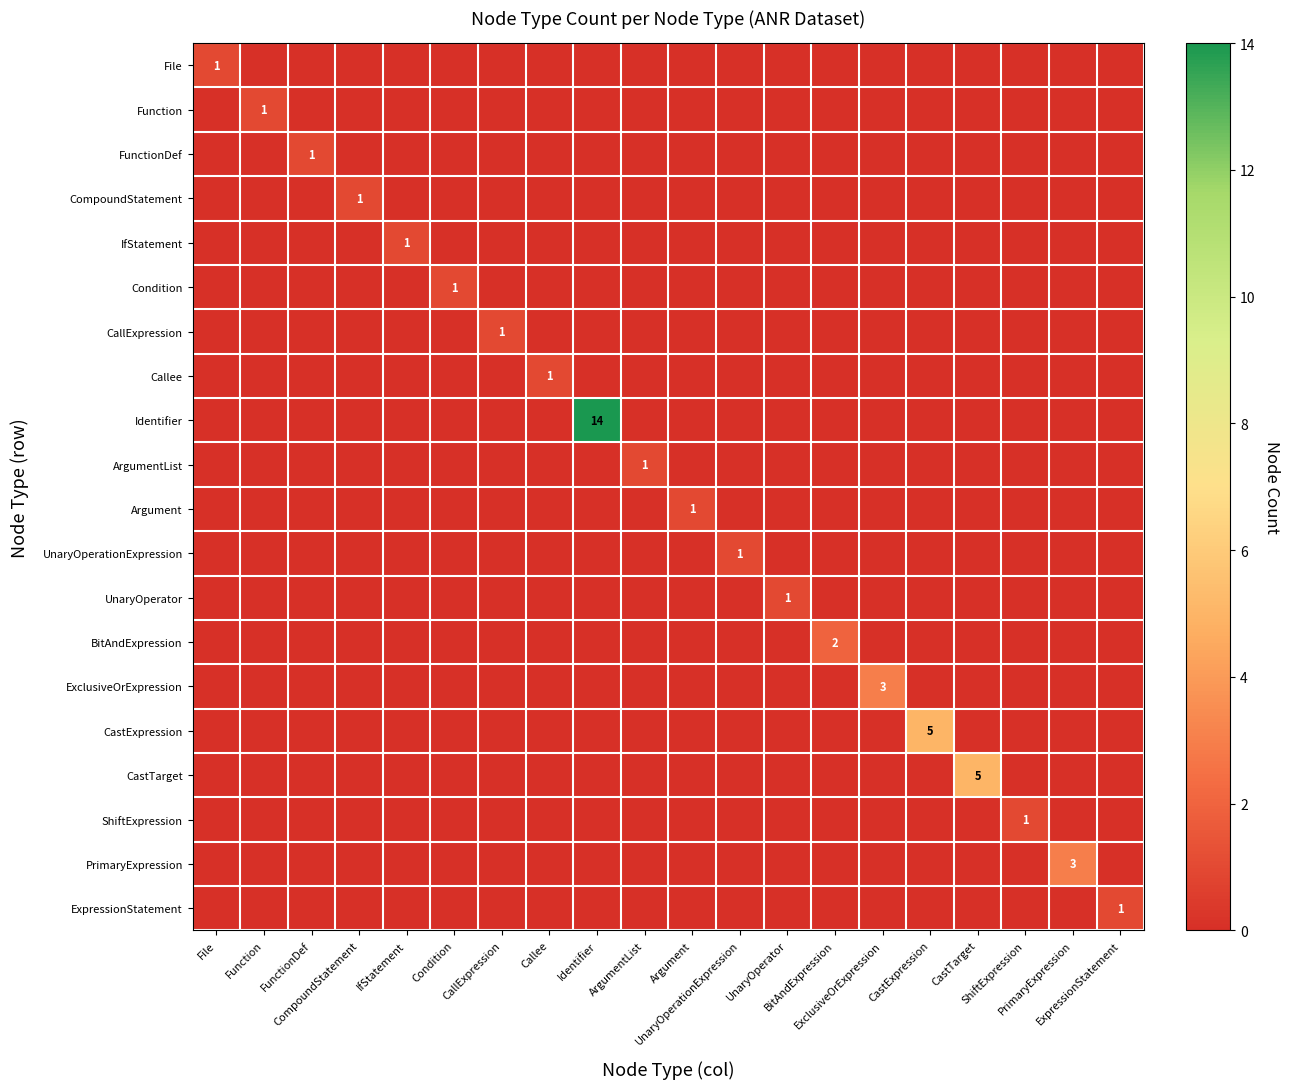

Is it true that BitAndExpression equals -1 at Function?

False